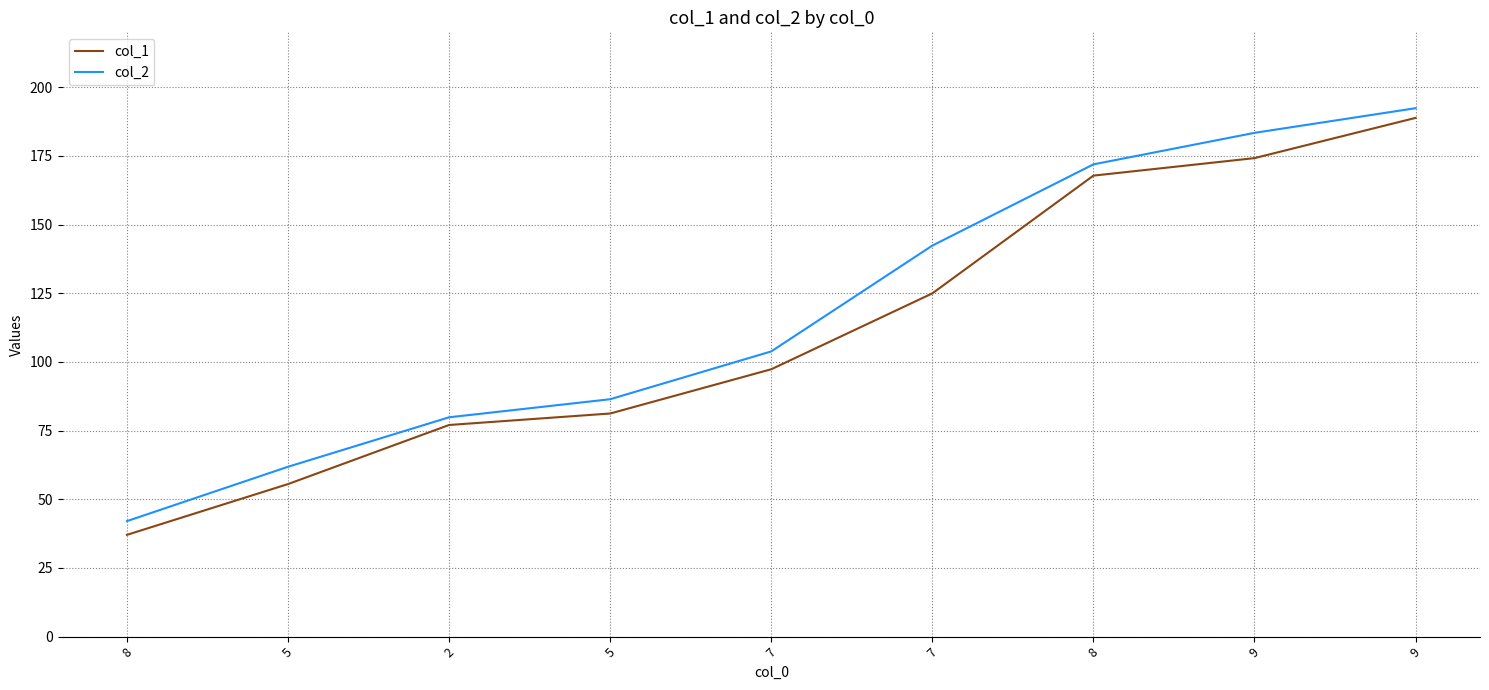

Is it true that col_1 equals 29.7 at 5?

False